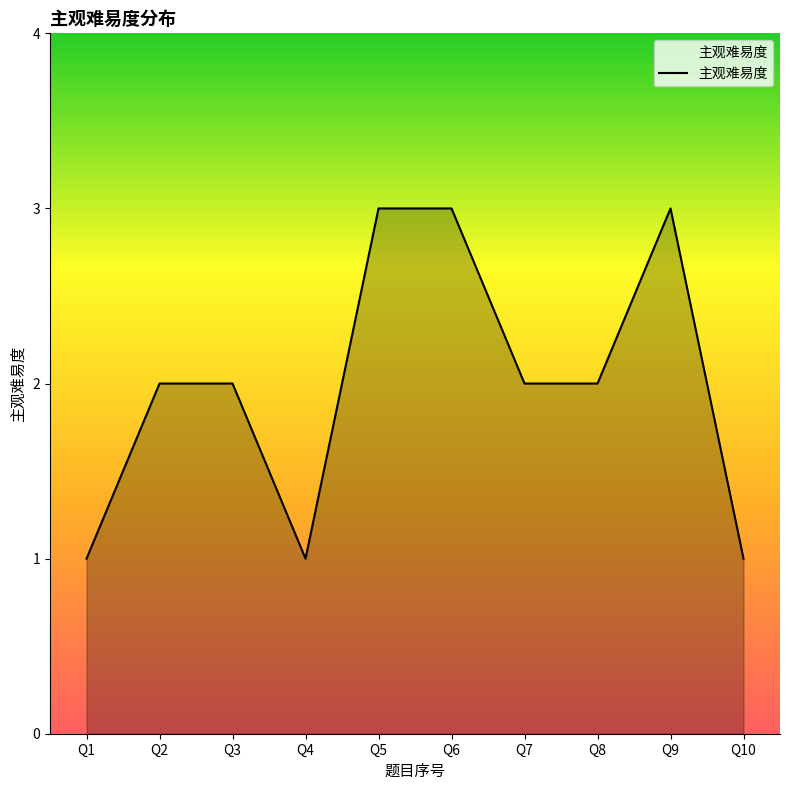

Approximately how many times larger is the value at Q8 compared to Q3?

1.0